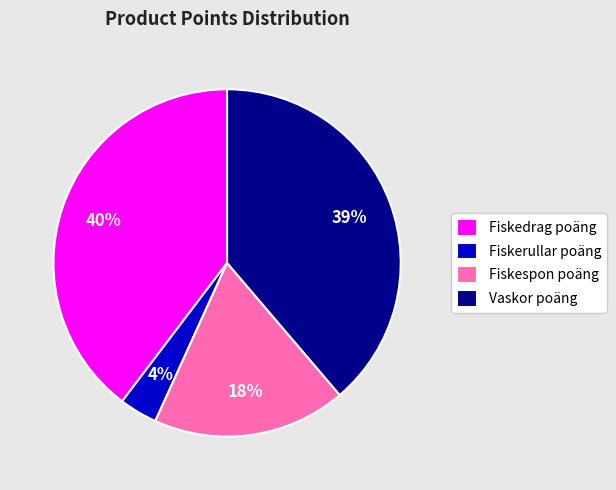

Combined, do Fiskedrag poäng and Fiskerullar poäng account for over 50%?

No